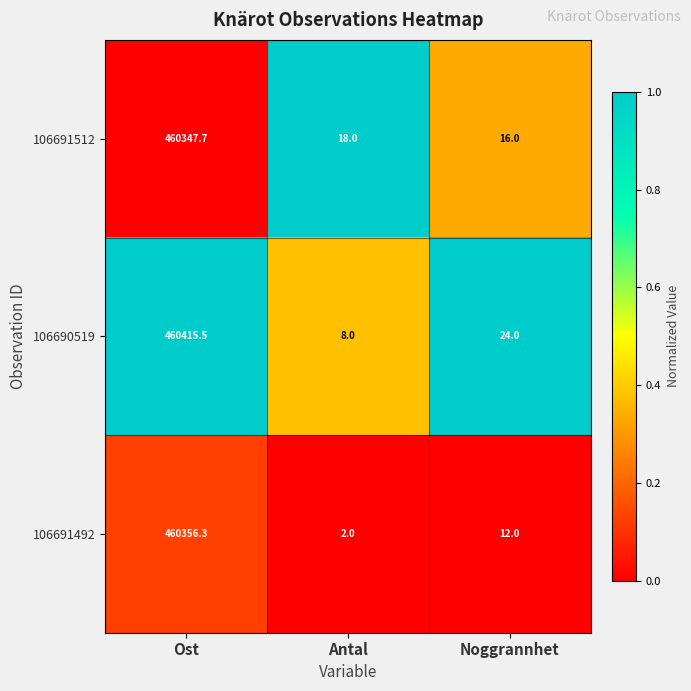

Rank the series by their maximum value, from highest to lowest.

106690519, 106691492, 106691512